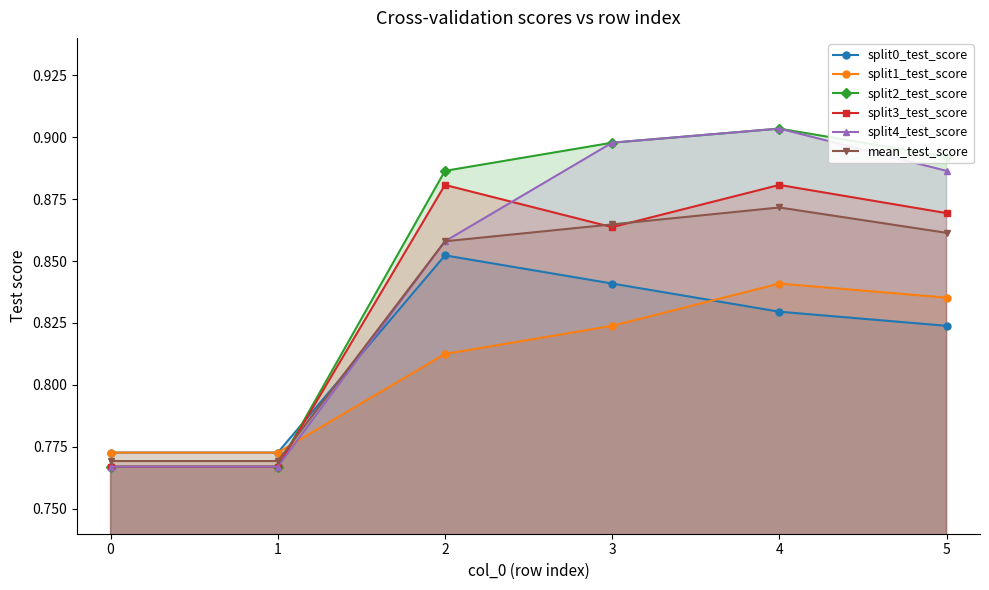

How many interior local peaks does the split0_test_score series have?

1